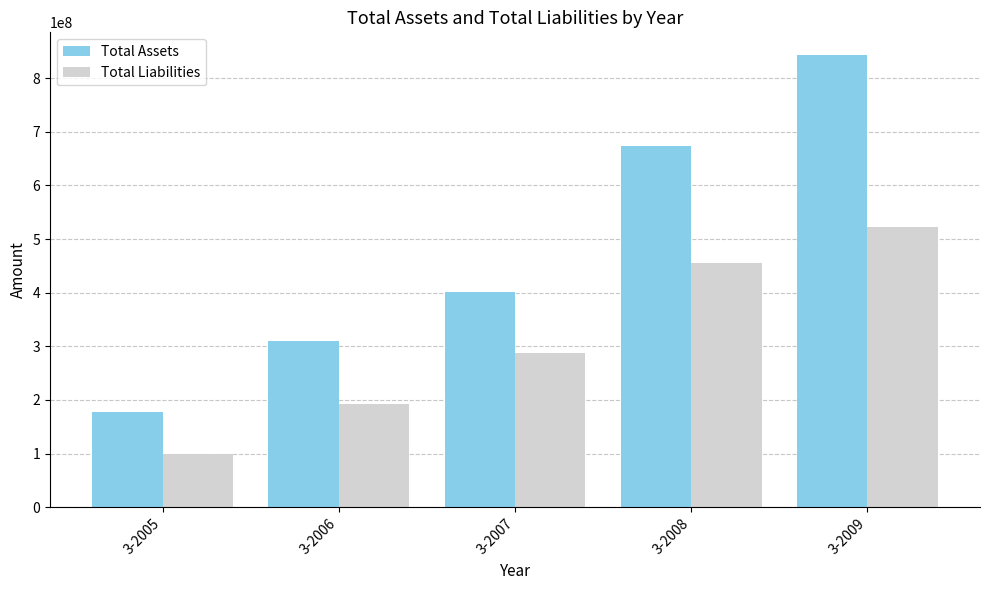

Where is Total Assets nearest to the value 510759970?

3-2007